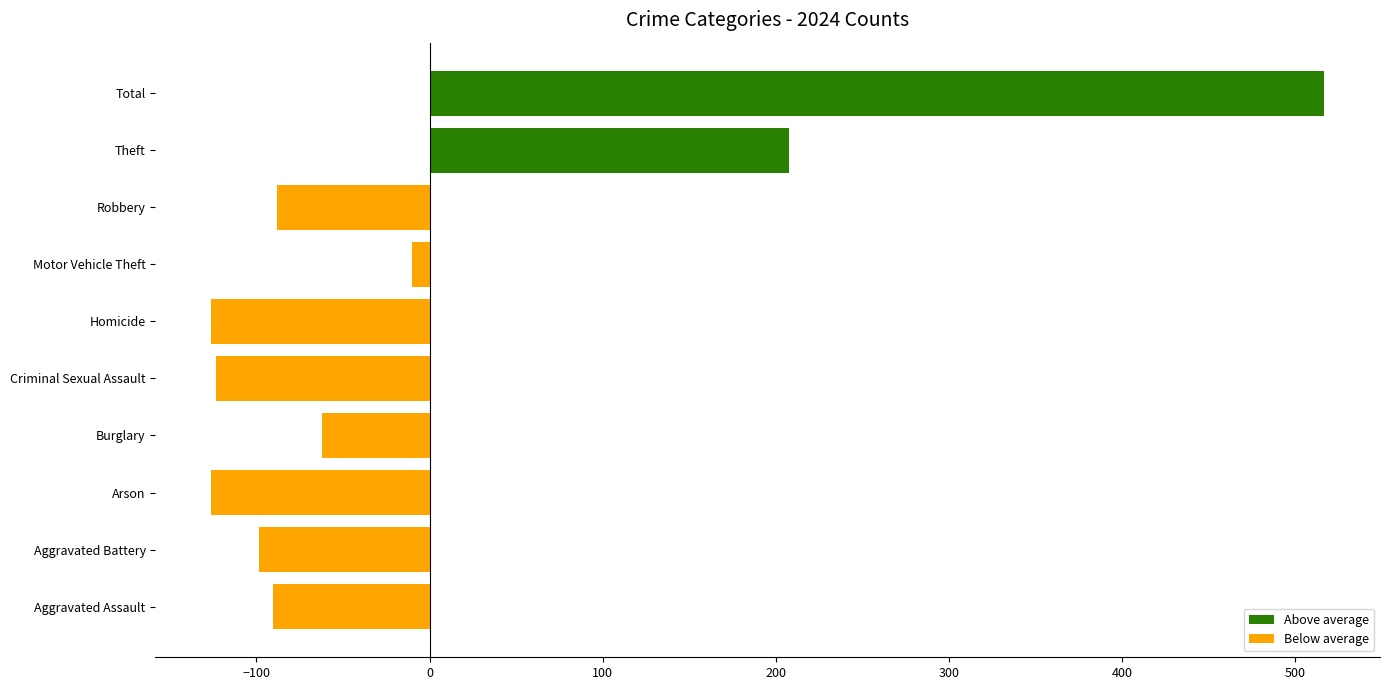

Which has a higher value, Motor Vehicle Theft or Burglary?

Motor Vehicle Theft